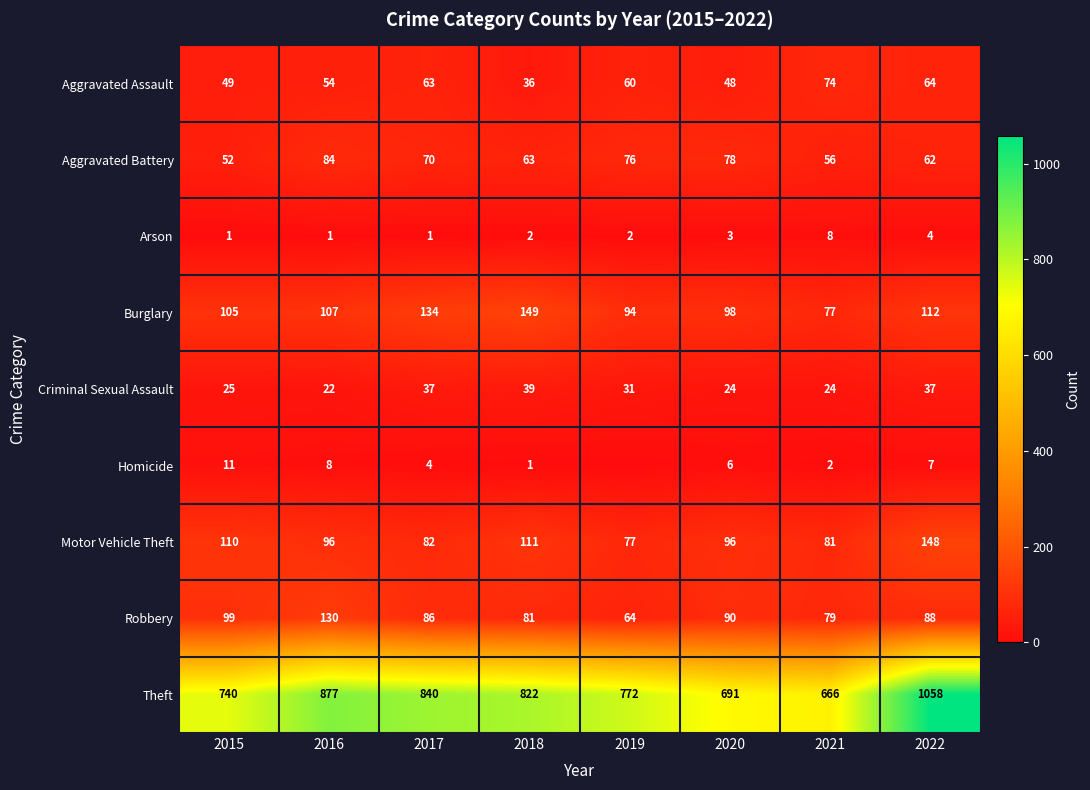

What is the average value of the Aggravated Assault series?

56